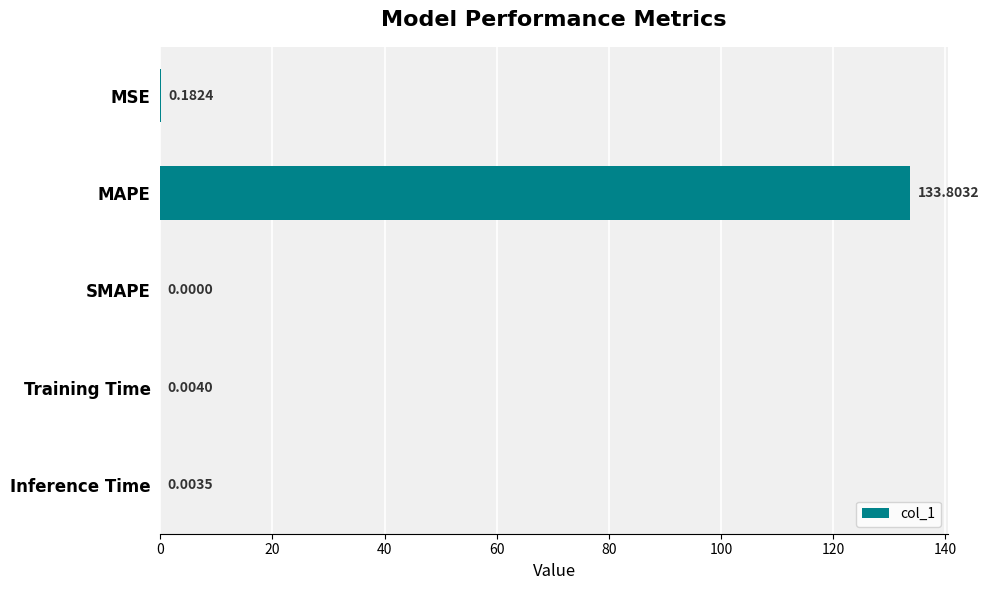

Which has a higher value, Training Time or MSE?

MSE